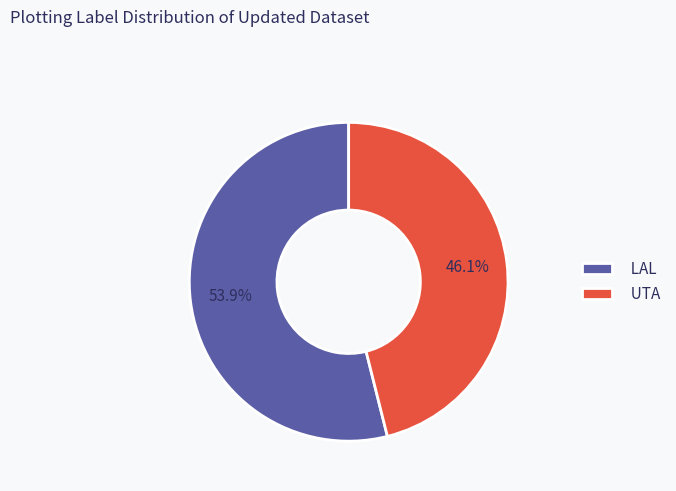

To the nearest percent, what is the difference between the largest and smallest slice percentages?

8%